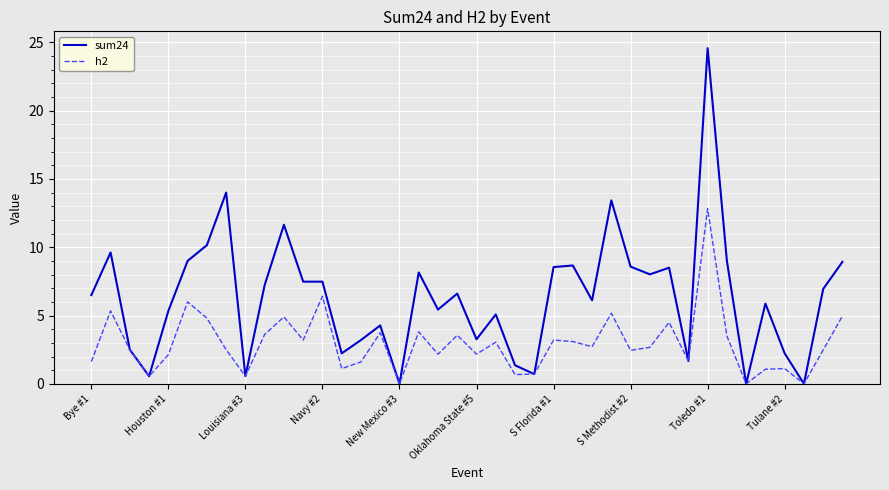

What is the sum of all h2 values?

118.2